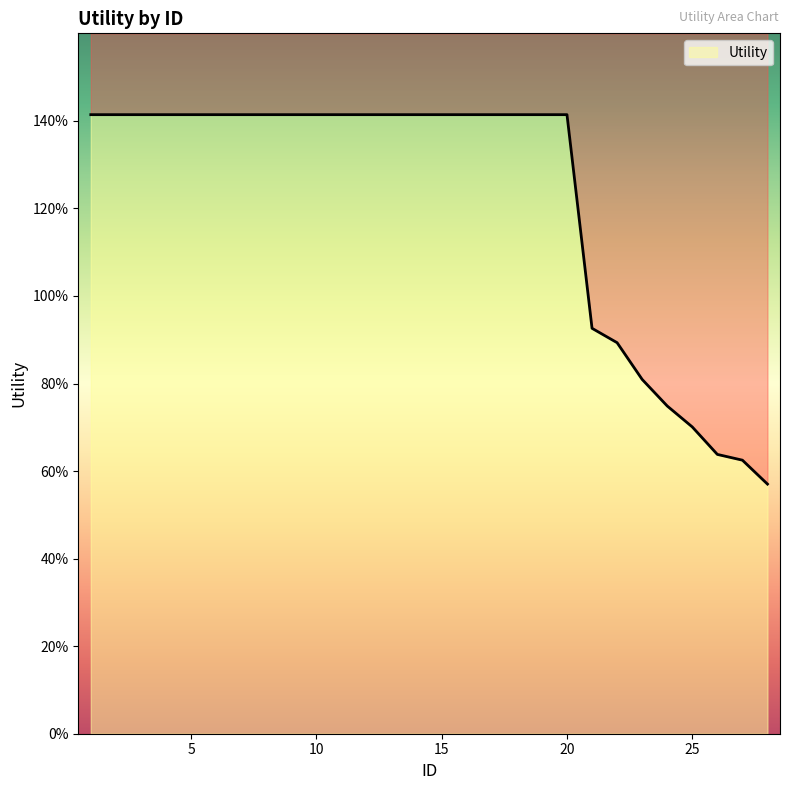

What is the ratio of the value at 23 to the value at 5?

0.6